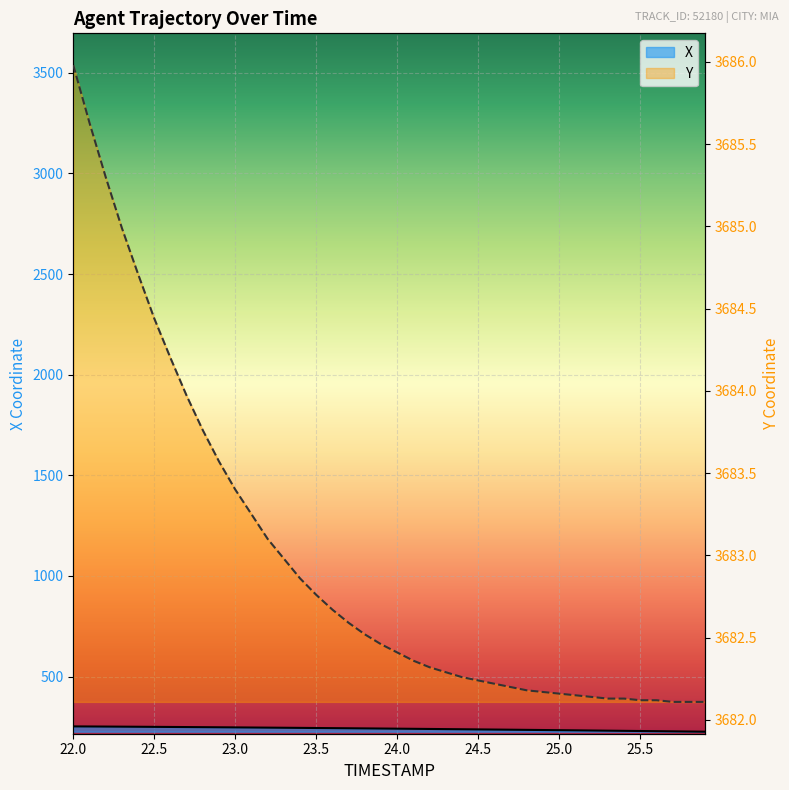

What is the difference between the maximum and minimum values in the Y series?

3.9